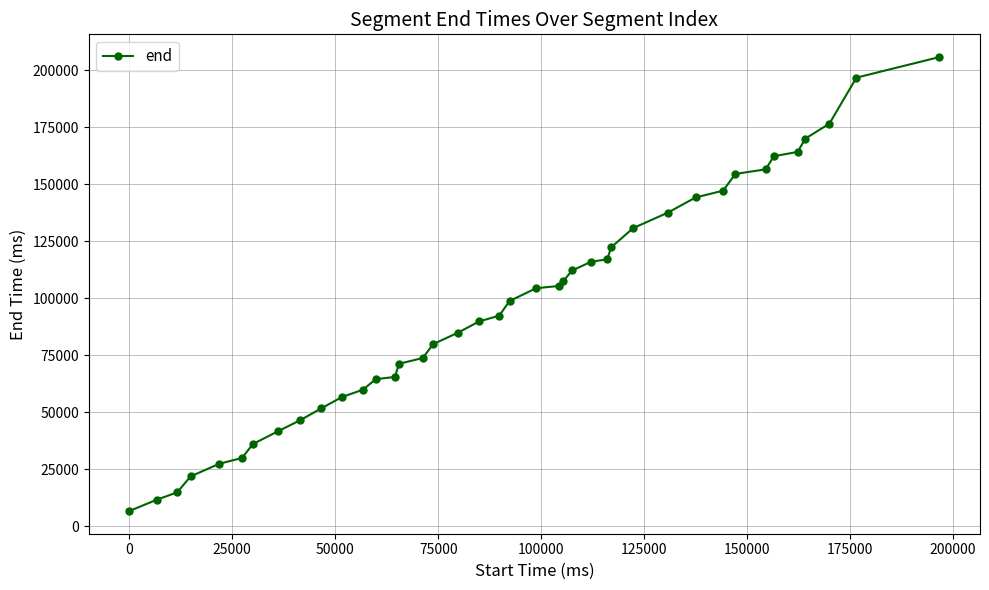

What is the difference between the second highest and second lowest values?

185040